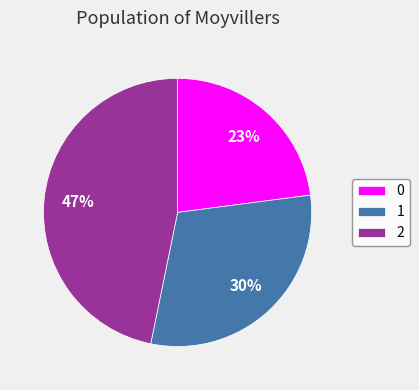

To the nearest percent, what is the difference between the largest and smallest slice percentages?

24%